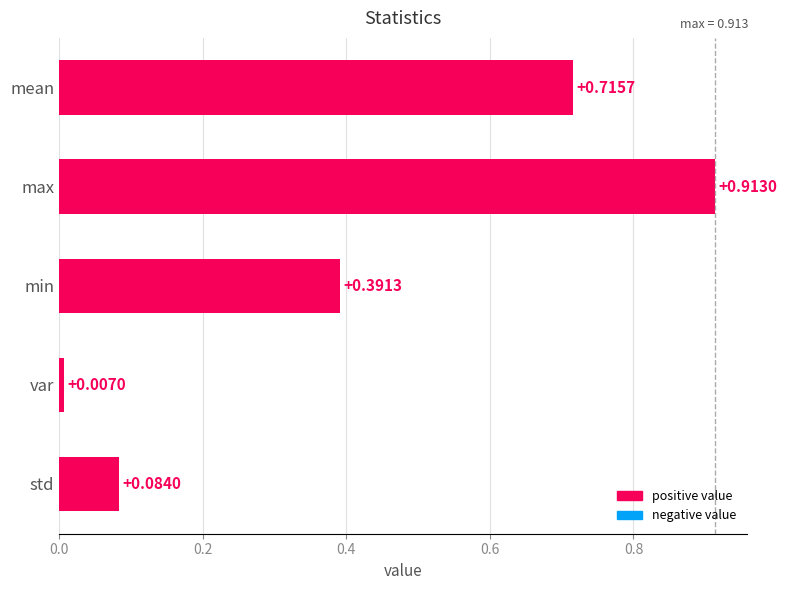

How many data points does each series have?

5